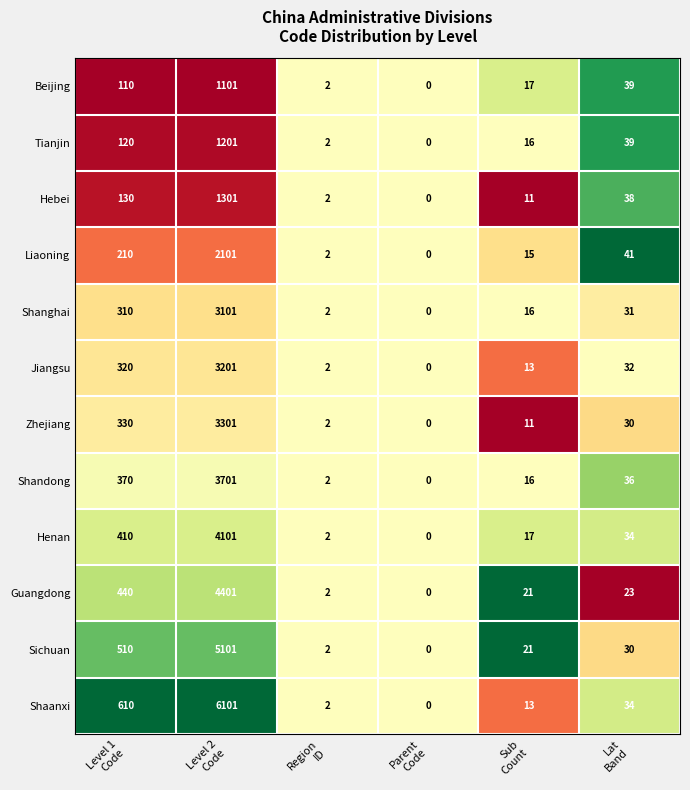

Between Level 1
Code and Region
ID, which series saw the biggest shift?

Shaanxi